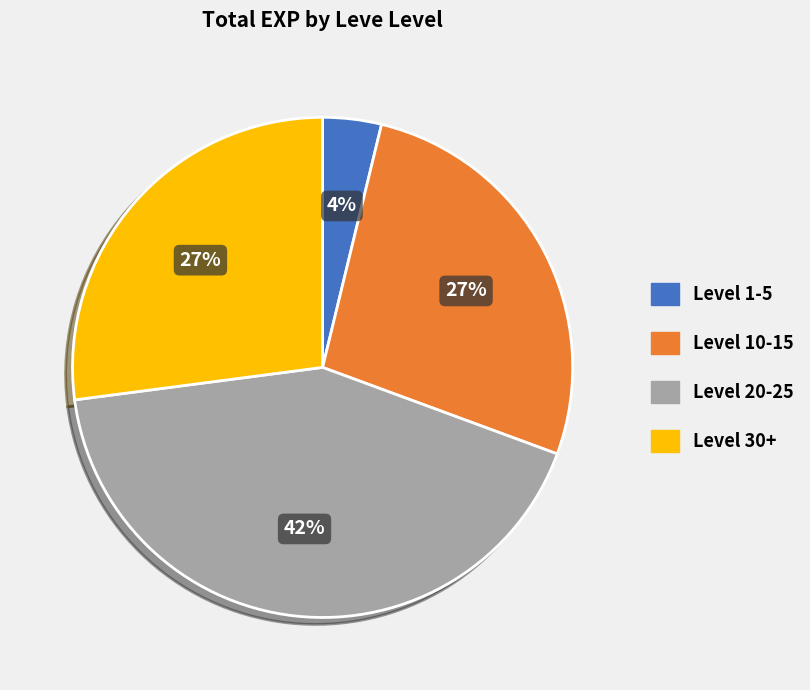

To the nearest percent, what is the average slice percentage?

25%